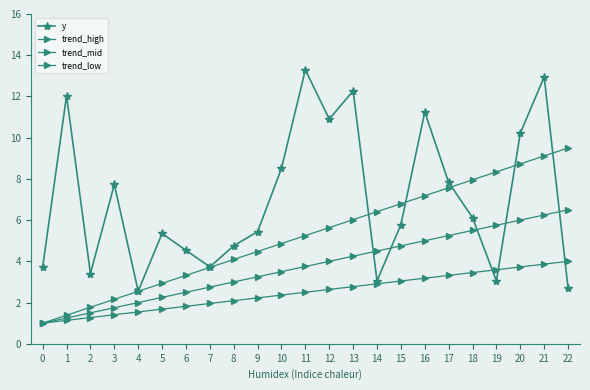

Reading left to right, transcribe all the data shown in this chart.

y: 3.7	12.0	3.4	7.7	2.6	5.4	4.5	3.7	4.8	5.4	8.5	13.3	10.9	12.3	3.0	5.8	11.2	7.8	6.1	3.0	10.2	13.0	2.7
trend_high: 1.0	1.4	1.8	2.2	2.5	2.9	3.3	3.7	4.1	4.5	4.9	5.2	5.6	6.0	6.4	6.8	7.2	7.6	8.0	8.3	8.7	9.1	9.5
trend_mid: 1.0	1.2	1.5	1.8	2.0	2.2	2.5	2.8	3.0	3.2	3.5	3.8	4.0	4.2	4.5	4.8	5.0	5.2	5.5	5.8	6.0	6.2	6.5
trend_low: 1.0	1.1	1.3	1.4	1.5	1.7	1.8	2.0	2.1	2.2	2.4	2.5	2.6	2.8	2.9	3.0	3.2	3.3	3.5	3.6	3.7	3.9	4.0